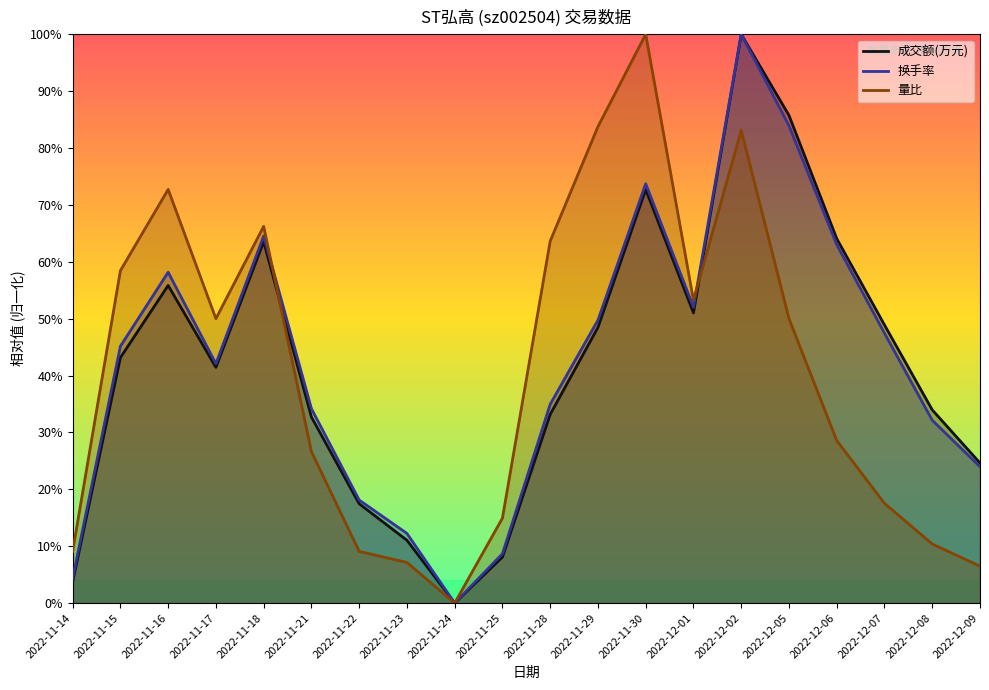

Where is 成交额(万元) nearest to the value 0?

2022-11-24